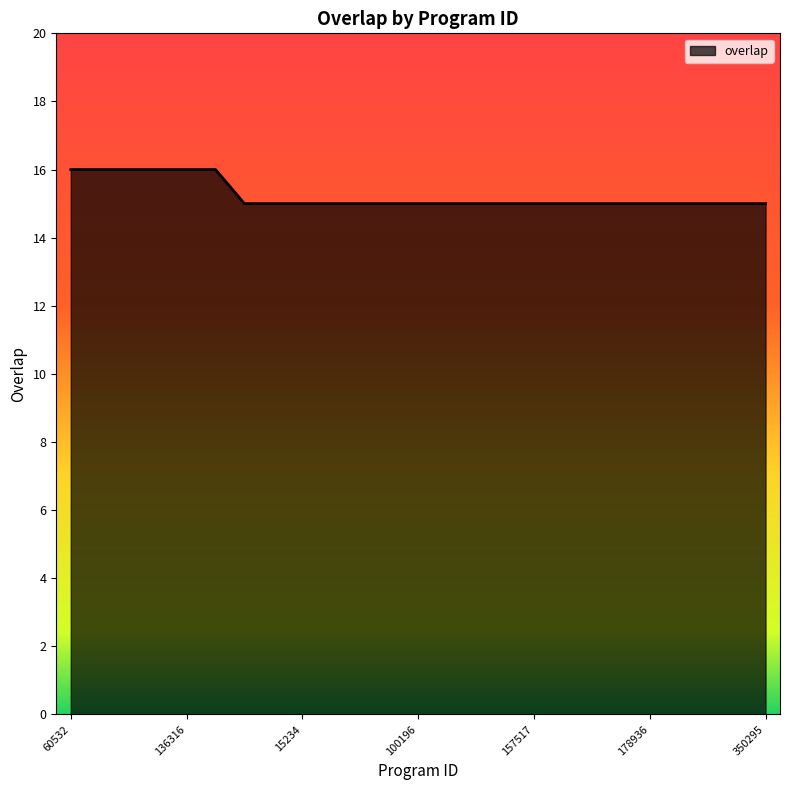

What is the maximum value shown in the chart?

16